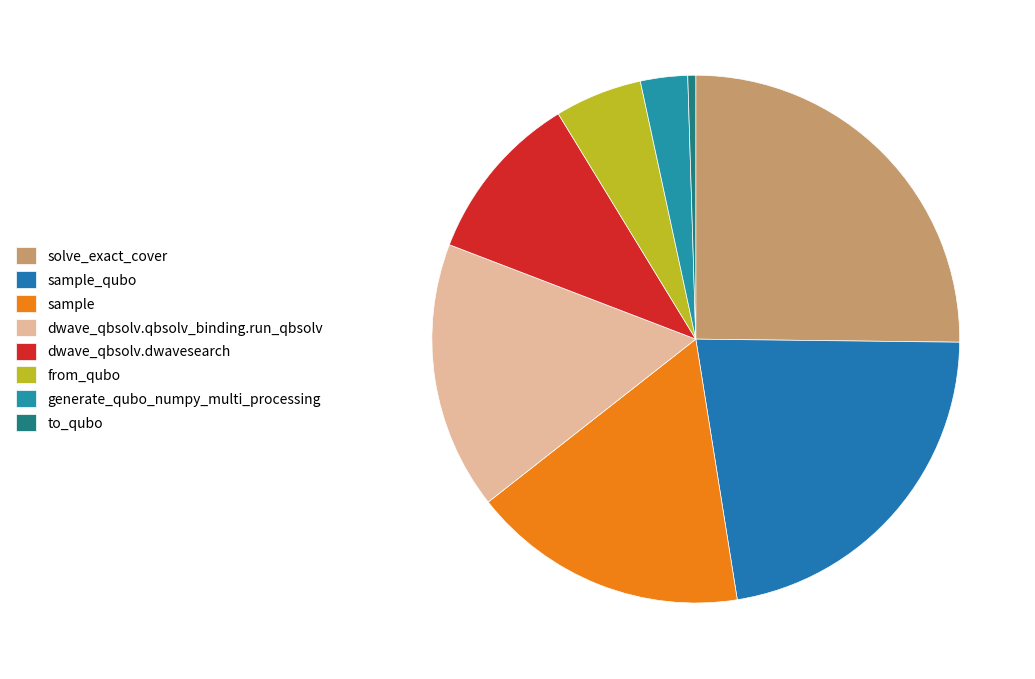

How many segments does this pie chart have?

8